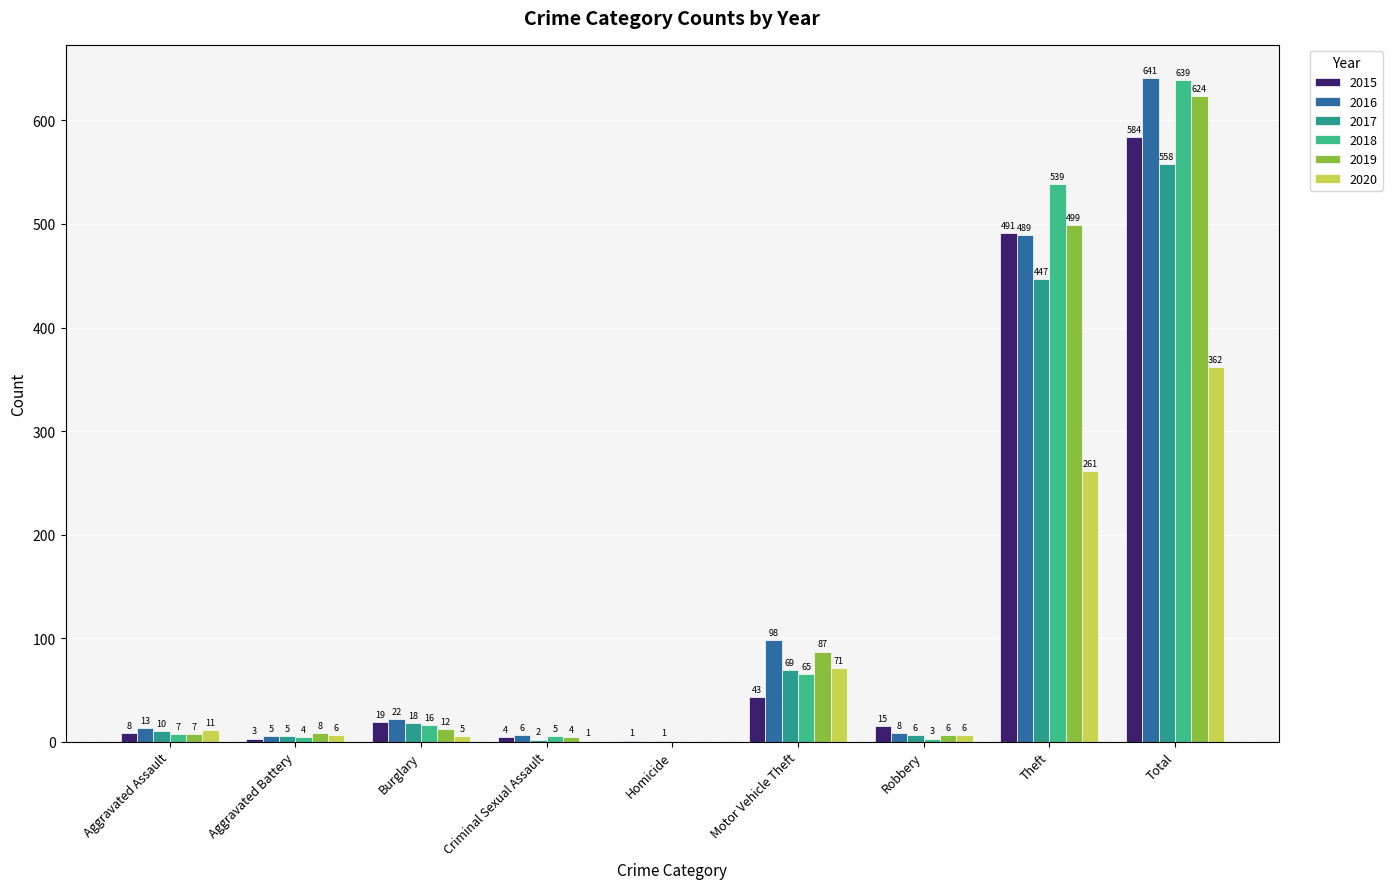

What are all the series names shown in the legend?

2015, 2016, 2017, 2018, 2019, 2020